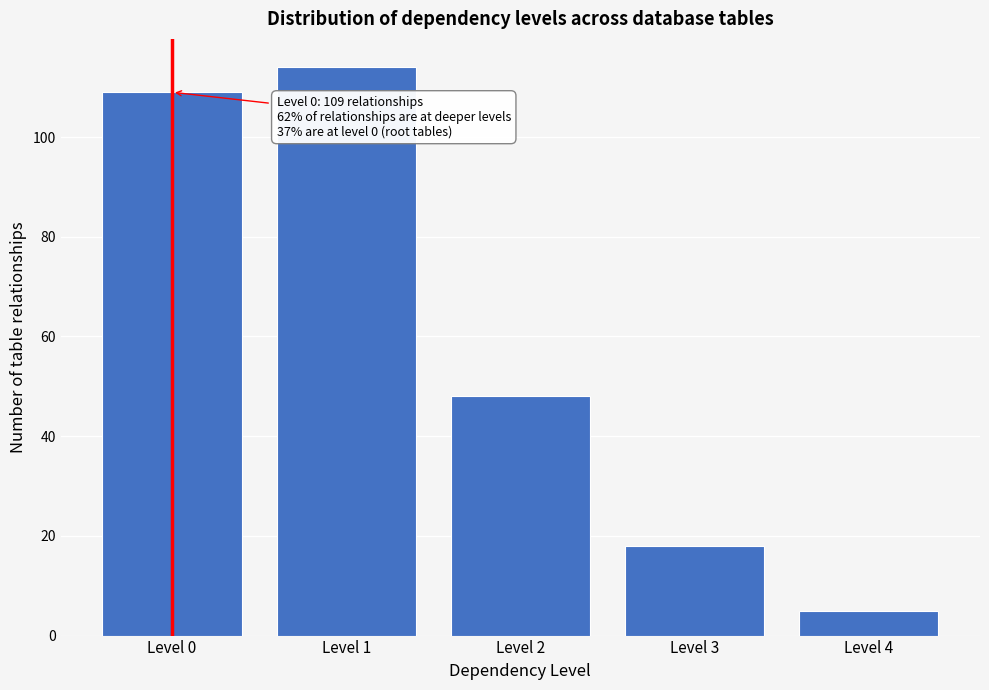

Reading left to right, list all the values displayed in this chart.

109	114	48	18	5